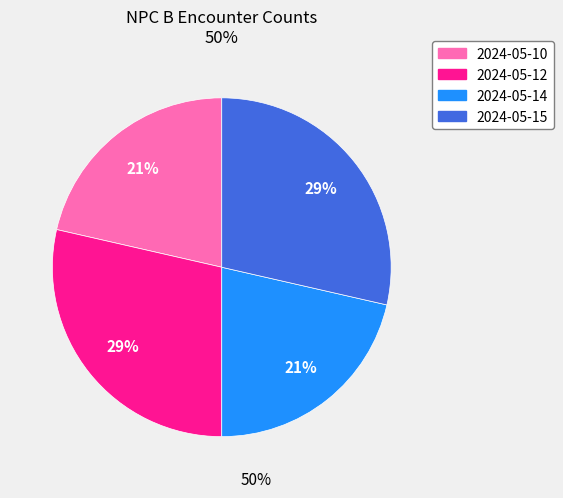

What percentage is the 2024-05-12 slice, to the nearest percent?

29%